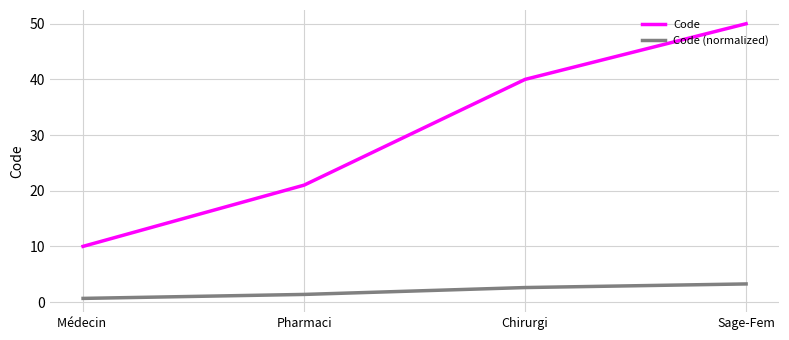

What is the difference between the maximum and minimum values in the Code (normalized) series?

2.6